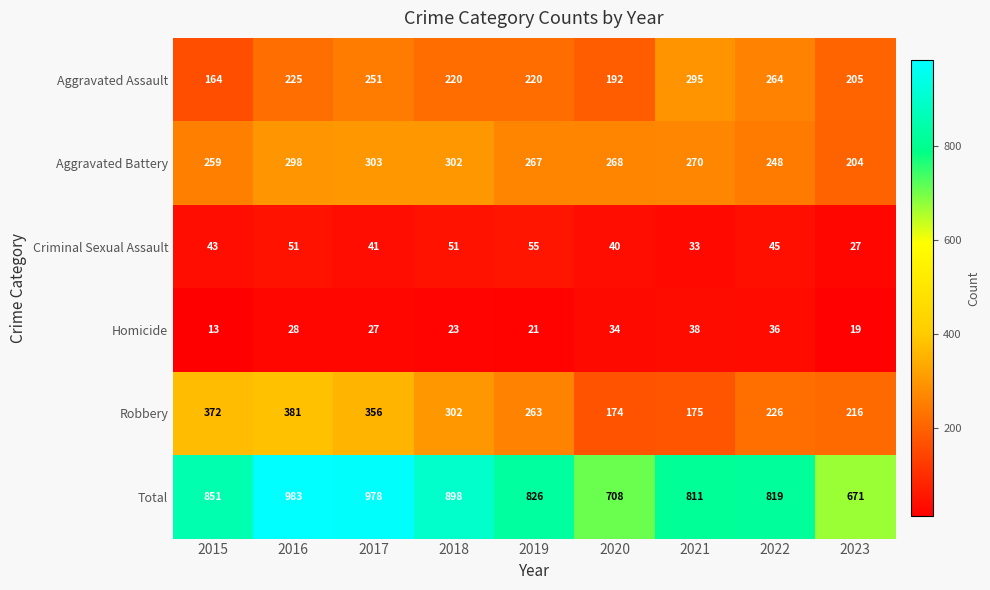

What is the difference between the highest and lowest values at 2020?

674